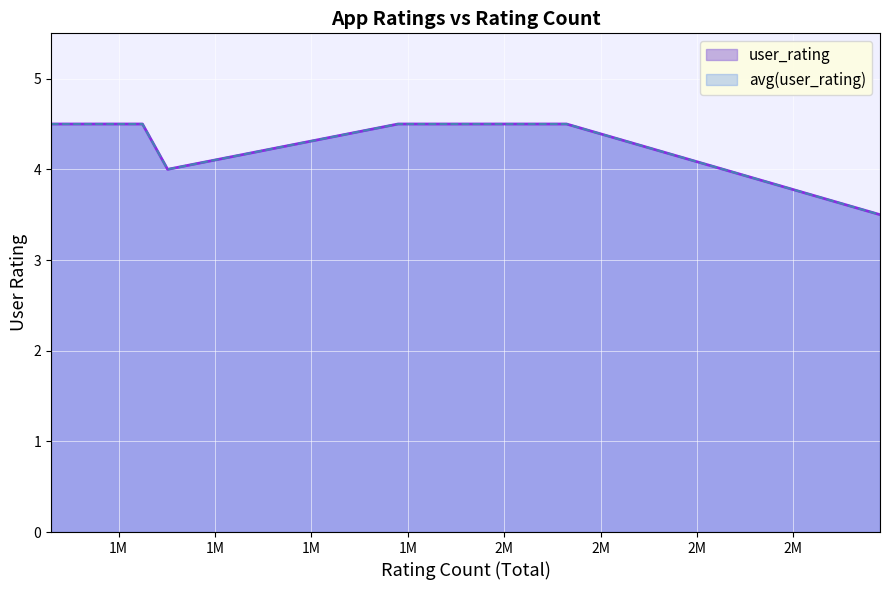

How many avg(user_rating) values are between 4 and 5?

9